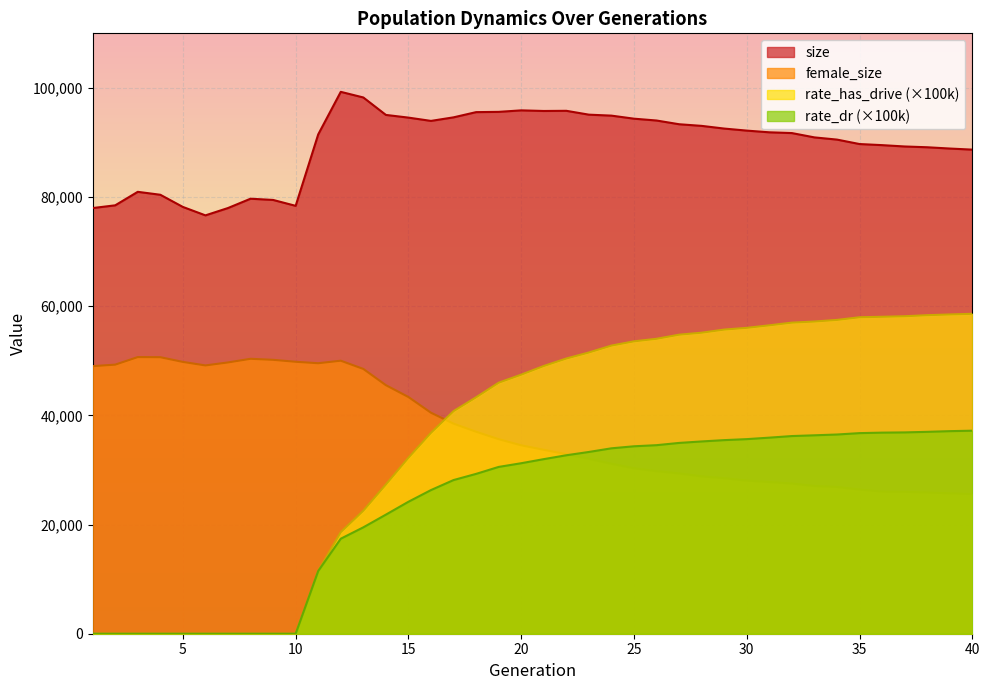

What is the difference between the second highest and minimum values in the size series?

21601.0